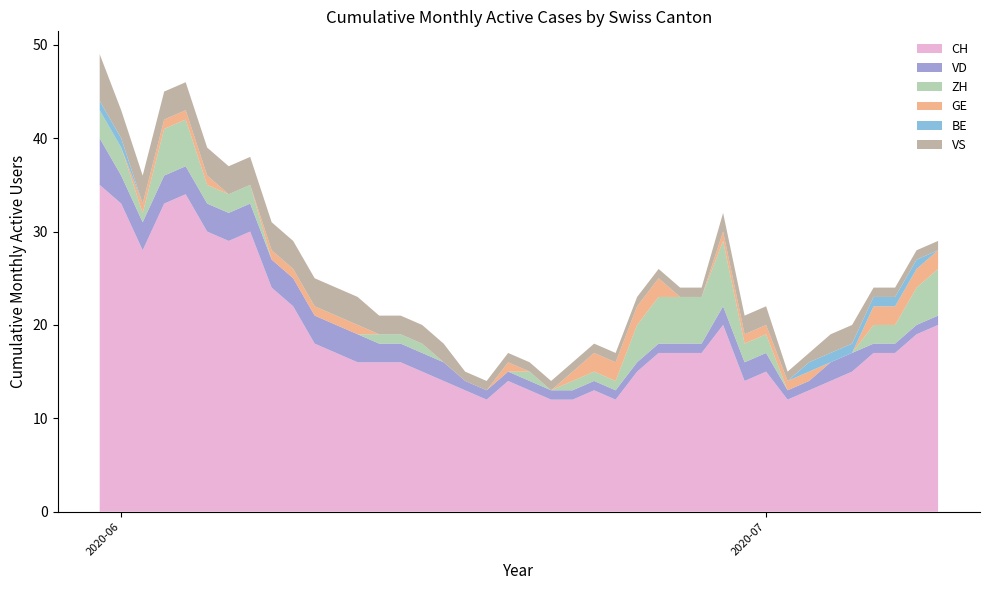

Reading left to right, transcribe all the data shown in this chart.

CH: 35	33	28	33	34	30	29	30	24	22	18	17	16	16	16	15	14	13	12	14	13	12	12	13	12	15	17	17	17	20	14	15	12	13	14	15	17	17	19	20
VD: 5	3	3	3	3	3	3	3	3	3	3	3	3	2	2	2	2	1	1	1	1	1	1	1	1	1	1	1	1	2	2	2	1	1	2	2	1	1	1	1
ZH: 3	3	1	5	5	2	2	2	0	0	0	0	0	1	1	1	0	0	0	0	1	0	1	1	1	4	5	5	5	7	2	2	0	0	0	0	2	2	4	5
GE: 0	0	1	1	1	1	0	0	1	1	1	1	1	0	0	0	0	0	0	1	0	0	1	2	2	2	2	0	0	1	1	1	1	1	0	0	2	2	2	2
BE: 1	1	0	0	0	0	0	0	0	0	0	0	0	0	0	0	0	0	0	0	0	0	0	0	0	0	0	0	0	0	0	0	0	1	1	1	1	1	1	0
VS: 5	3	3	3	3	3	3	3	3	3	3	3	3	2	2	2	2	1	1	1	1	1	1	1	1	1	1	1	1	2	2	2	1	1	2	2	1	1	1	1